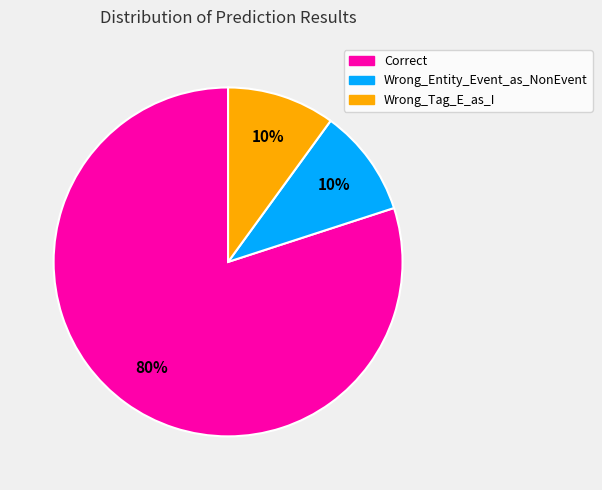

To the nearest percent, what is the combined percentage of Wrong_Entity_Event_as_NonEvent and Correct?

90%